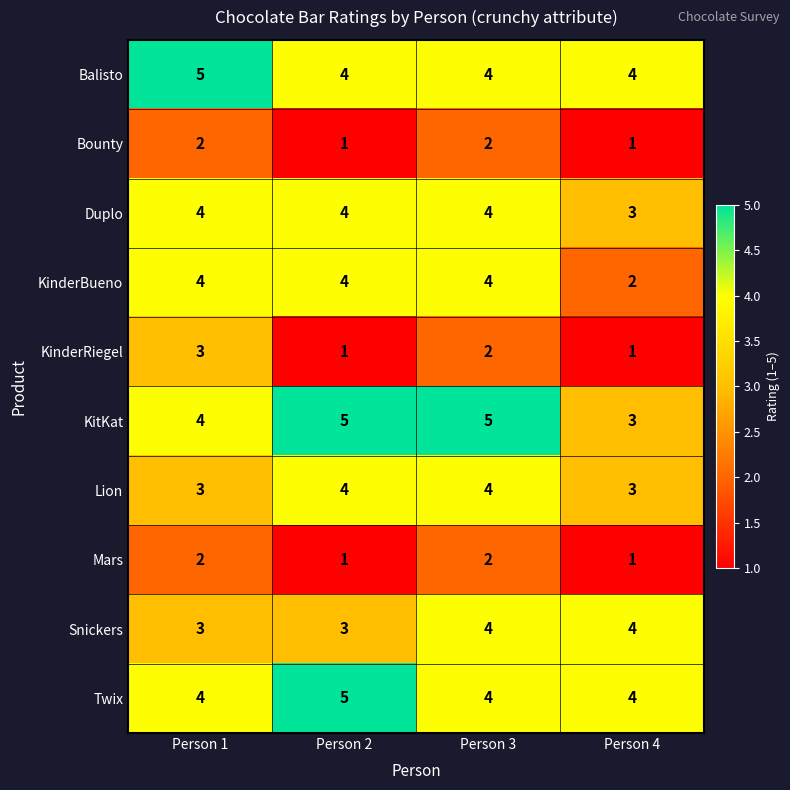

What is the sum of the KinderRiegel values at Person 1 and Person 2?

4